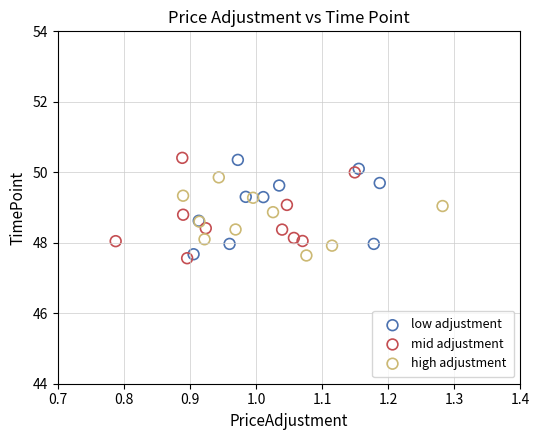

What are all the series names shown in the legend?

low adjustment, mid adjustment, high adjustment